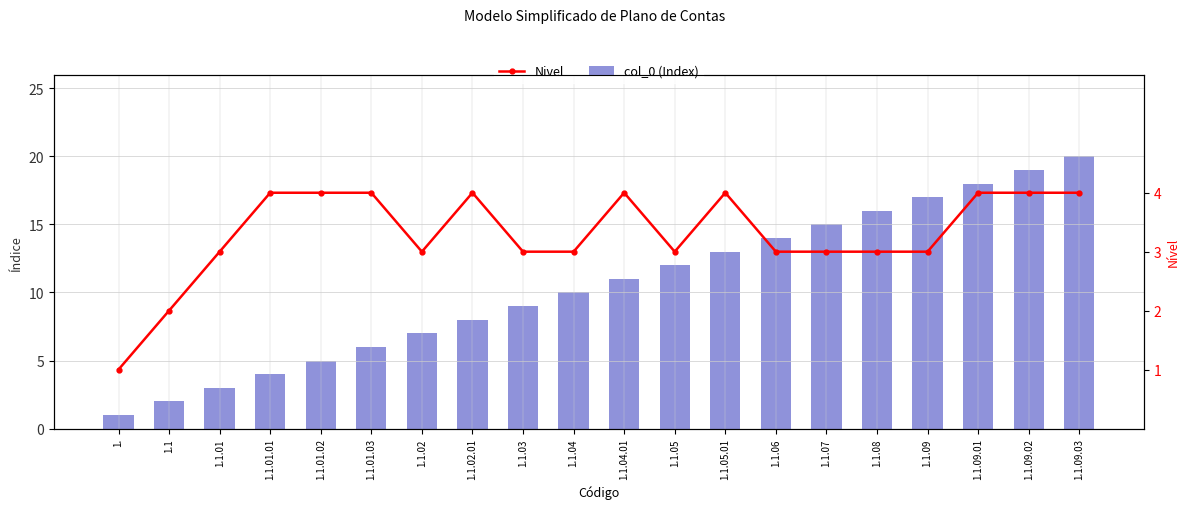

At 1.1.03, list the series in order from largest to smallest.

col_0 (Index), Nivel